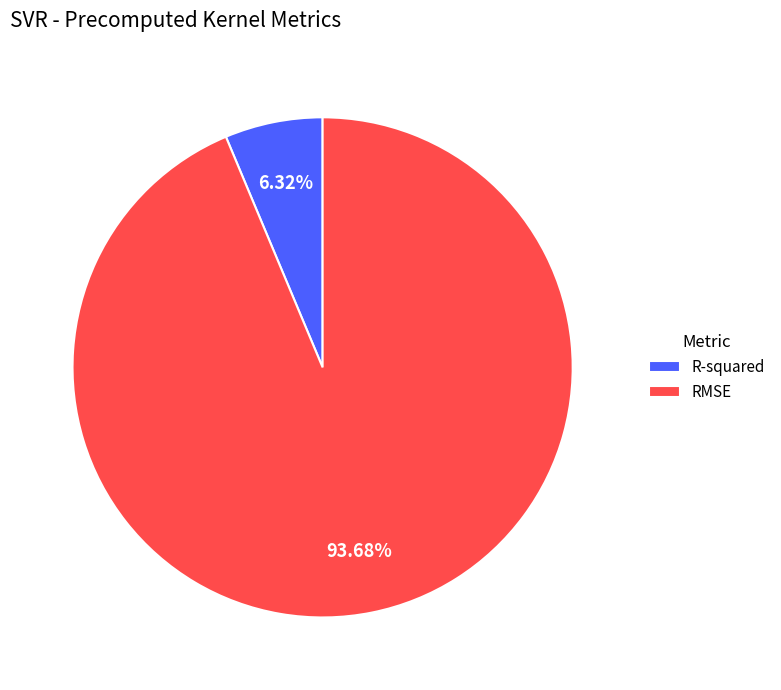

What percentage is the R-squared slice, to the nearest percent?

6%